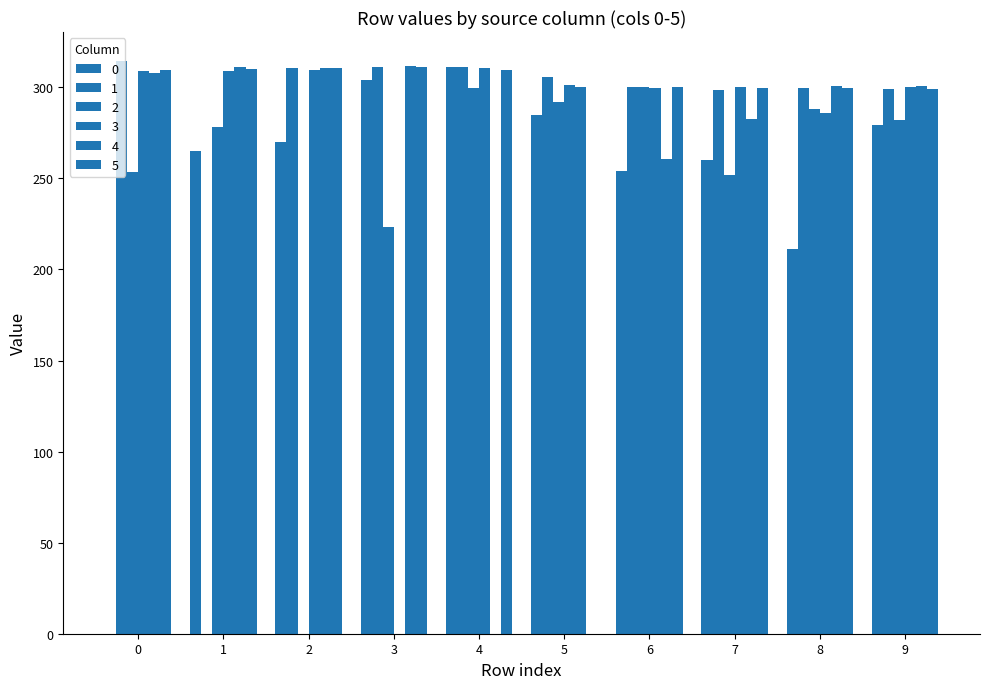

What is the difference between the 2 values at 1 and 2?

278.5